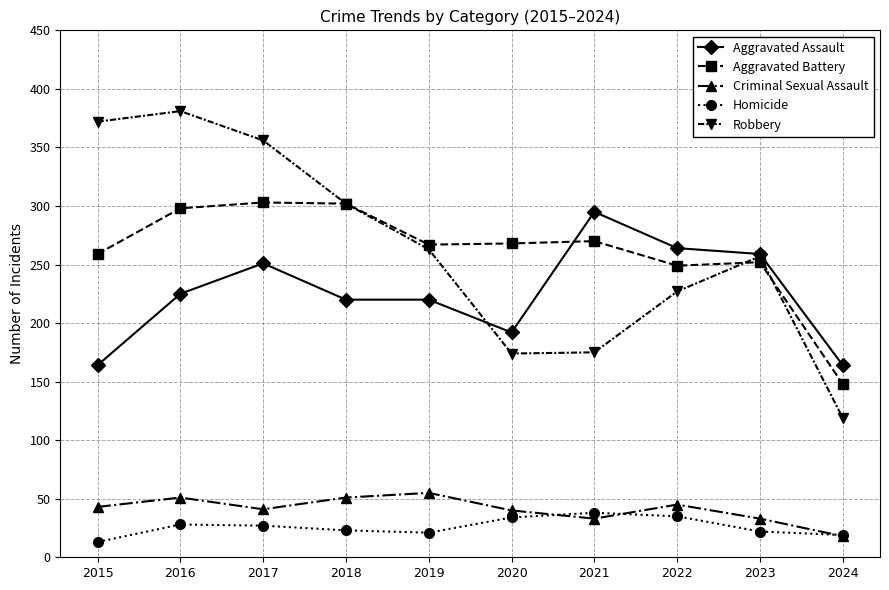

What is the total value across all series at 2019?

826